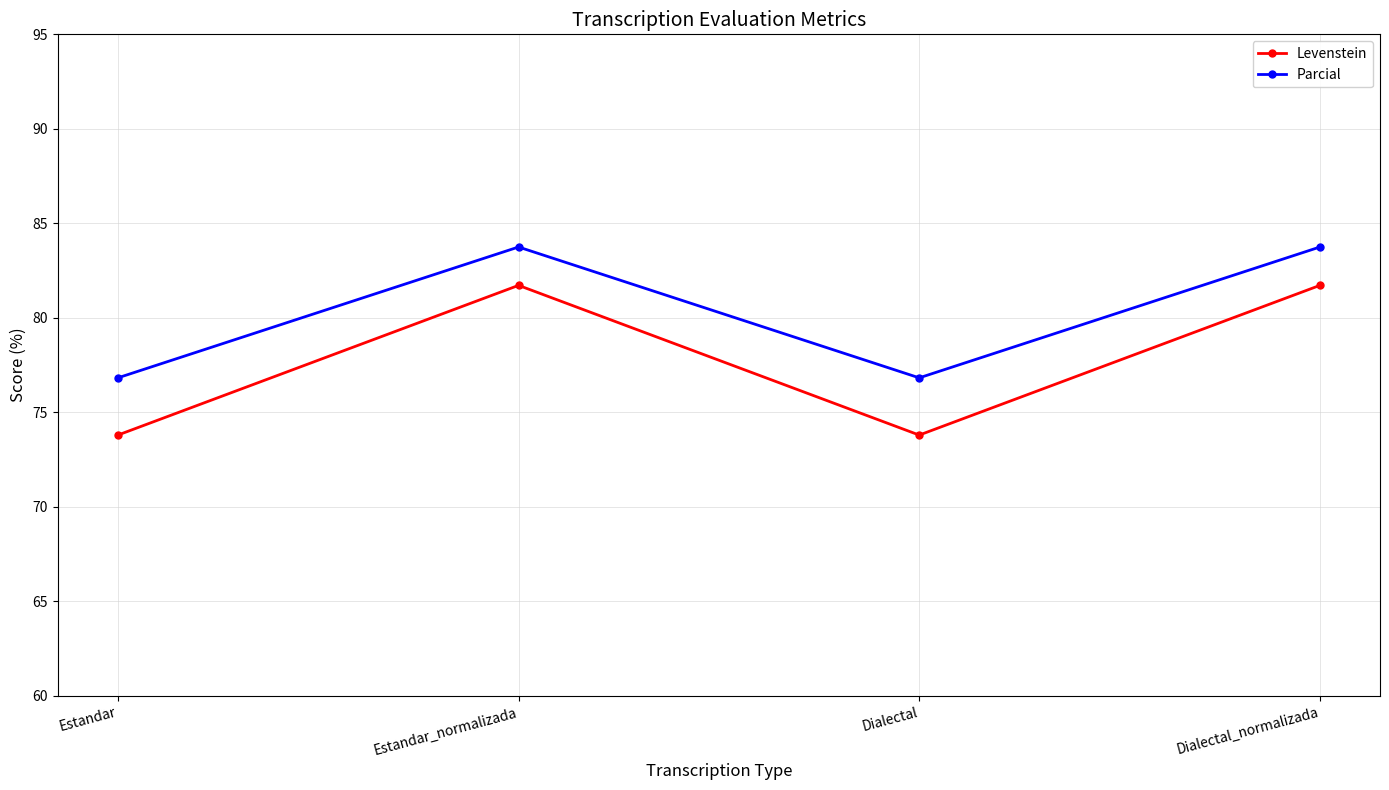

Reading left to right, what are all the values shown in this chart?

Levenstein: 73.8	81.7	73.8	81.7
Parcial: 76.8	83.8	76.8	83.8